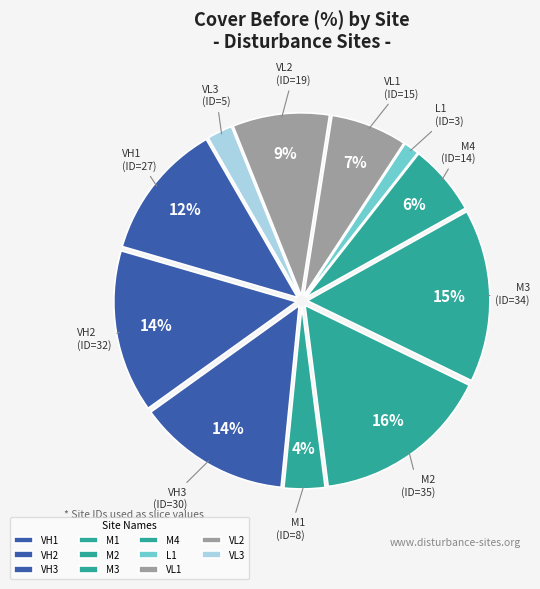

How many segments does this pie chart have?

11